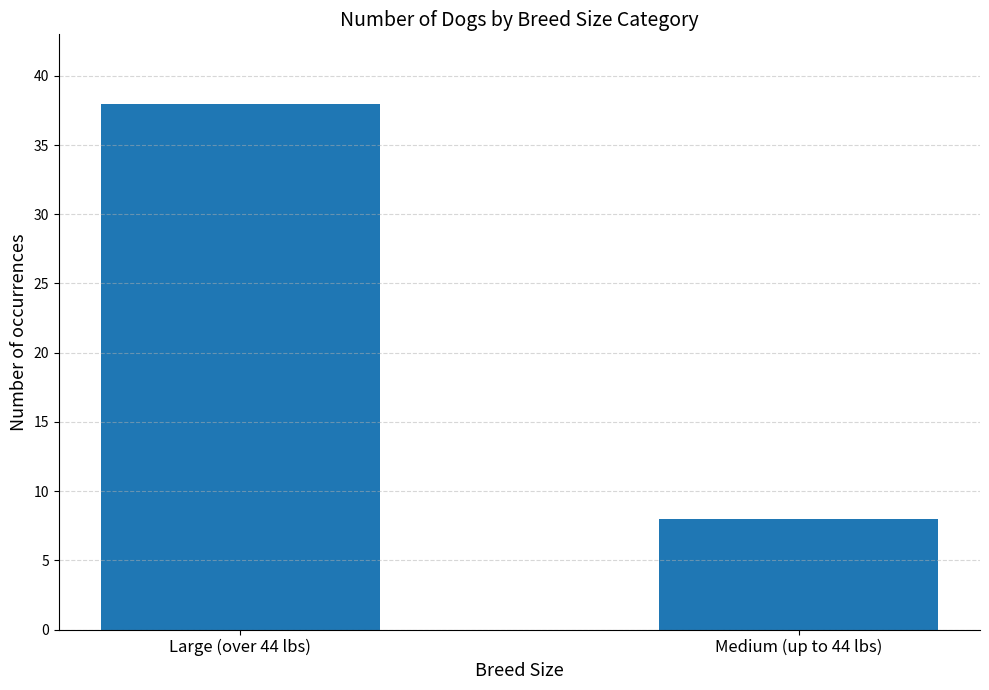

Which category has the highest value across all series?

Large (over 44 lbs)